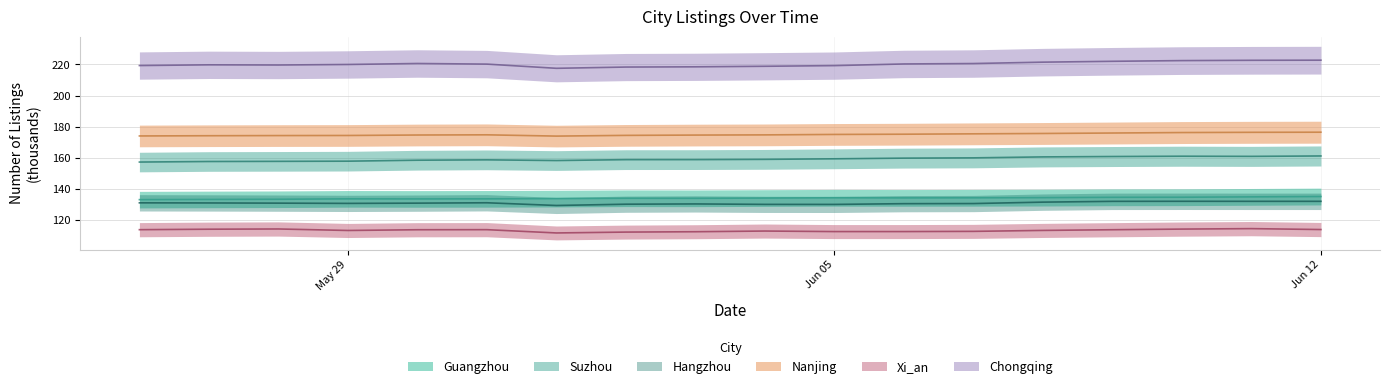

True or false: Chongqing and Nanjing cross at least once.

False